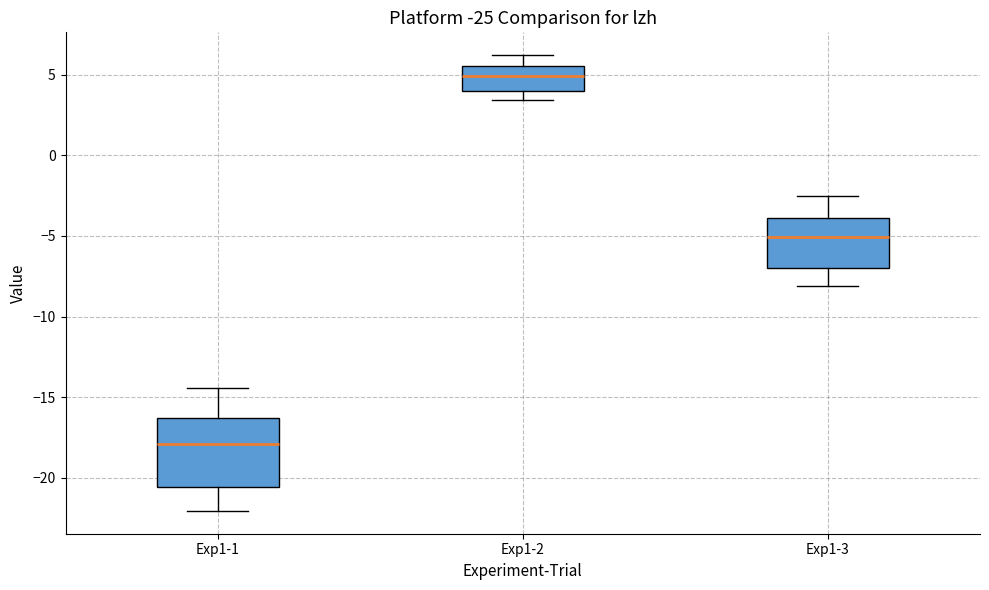

Reading left to right, read every box against the y-axis: the position of its median line, the range the box covers, and the ends of its whiskers. The values are not printed on the chart, so give them approximately, as read against the axis.

Exp1-1: median -18.0, box -20.5 to -16.5, whiskers -22.0 to -14.5
Exp1-2: median 5.0, box 4.0 to 5.5, whiskers 3.5 to 6.0
Exp1-3: median -5.0, box -7.0 to -4.0, whiskers -8.0 to -2.5